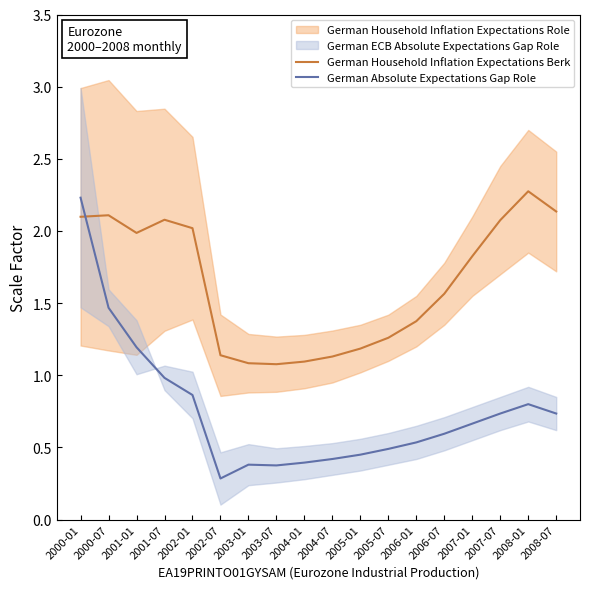

Which category has the highest value in the German Absolute Expectations Gap Role series?

2000-01